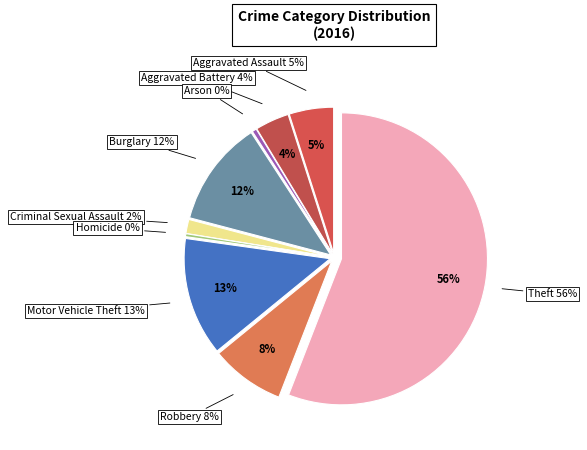

To the nearest percent, what percentage of the pie is Theft?

56%